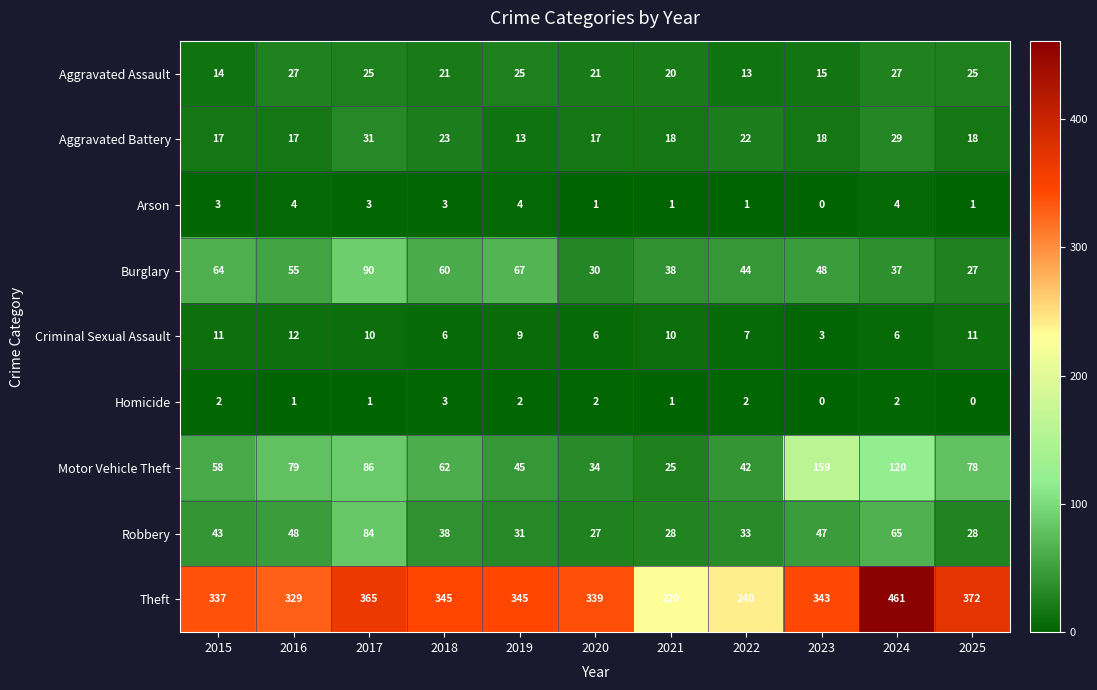

Which series has the largest range (max minus min)?

Theft